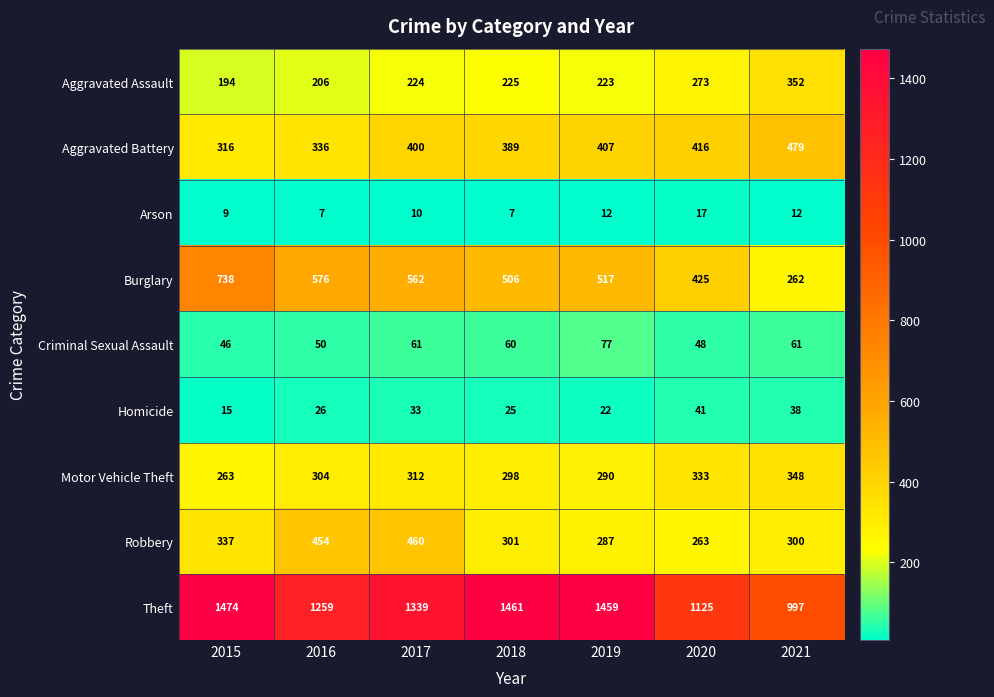

Which label corresponds to the largest value in the chart?

2015